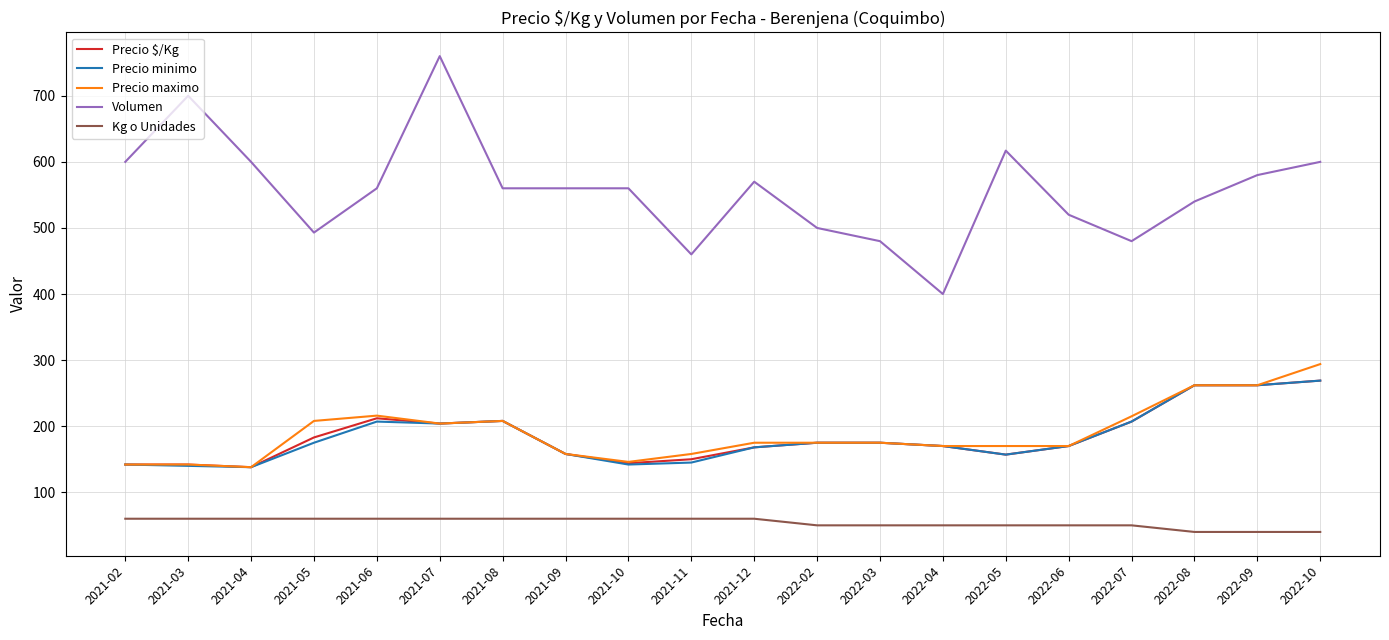

Is the value of Kg o Unidades at 2022-04 greater than the value of Volumen at 2021-07?

No